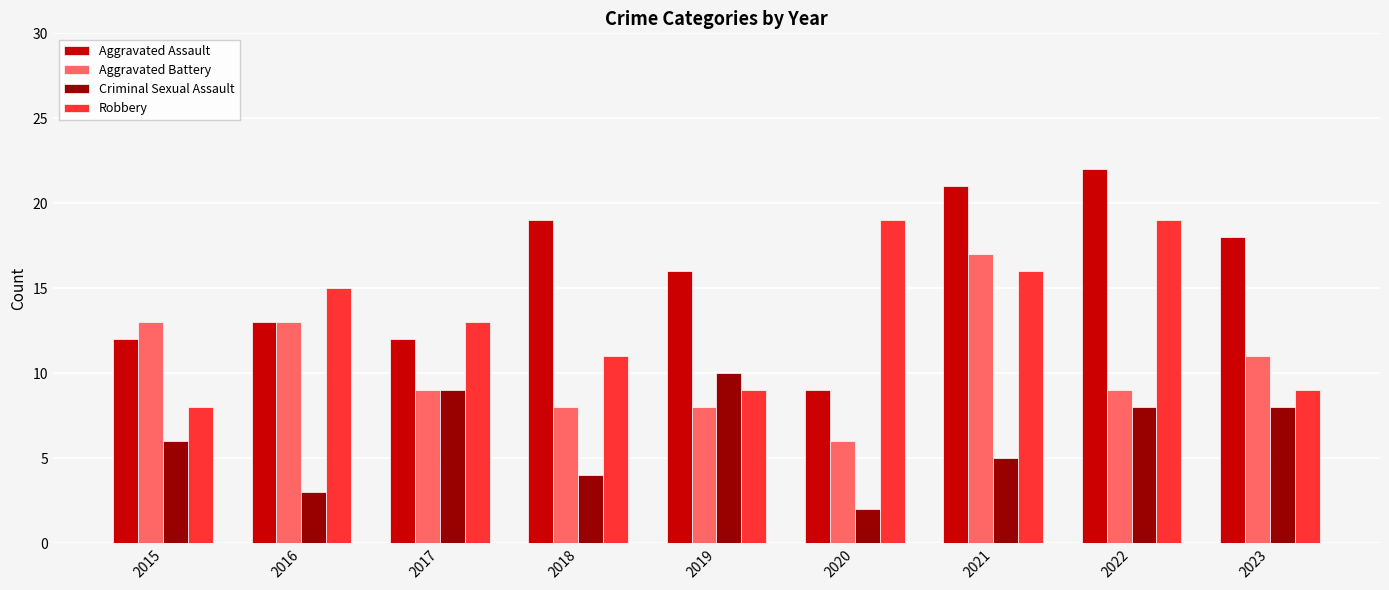

Does the chart contain any negative values?

No